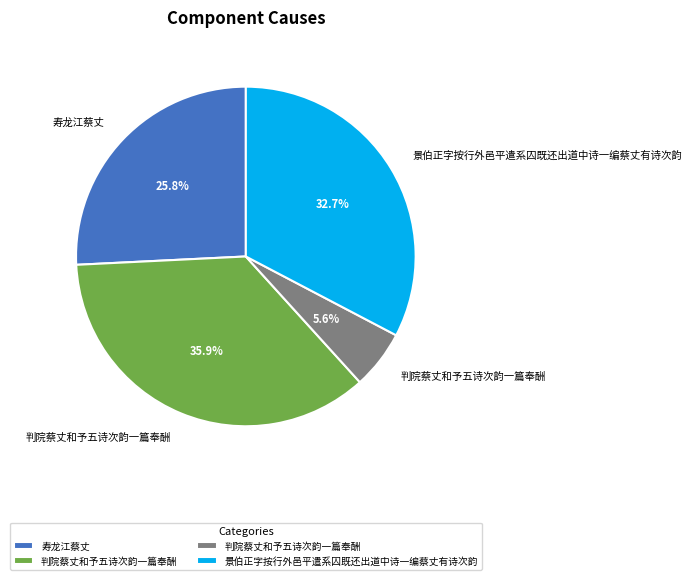

Count the number of slices in the pie.

4